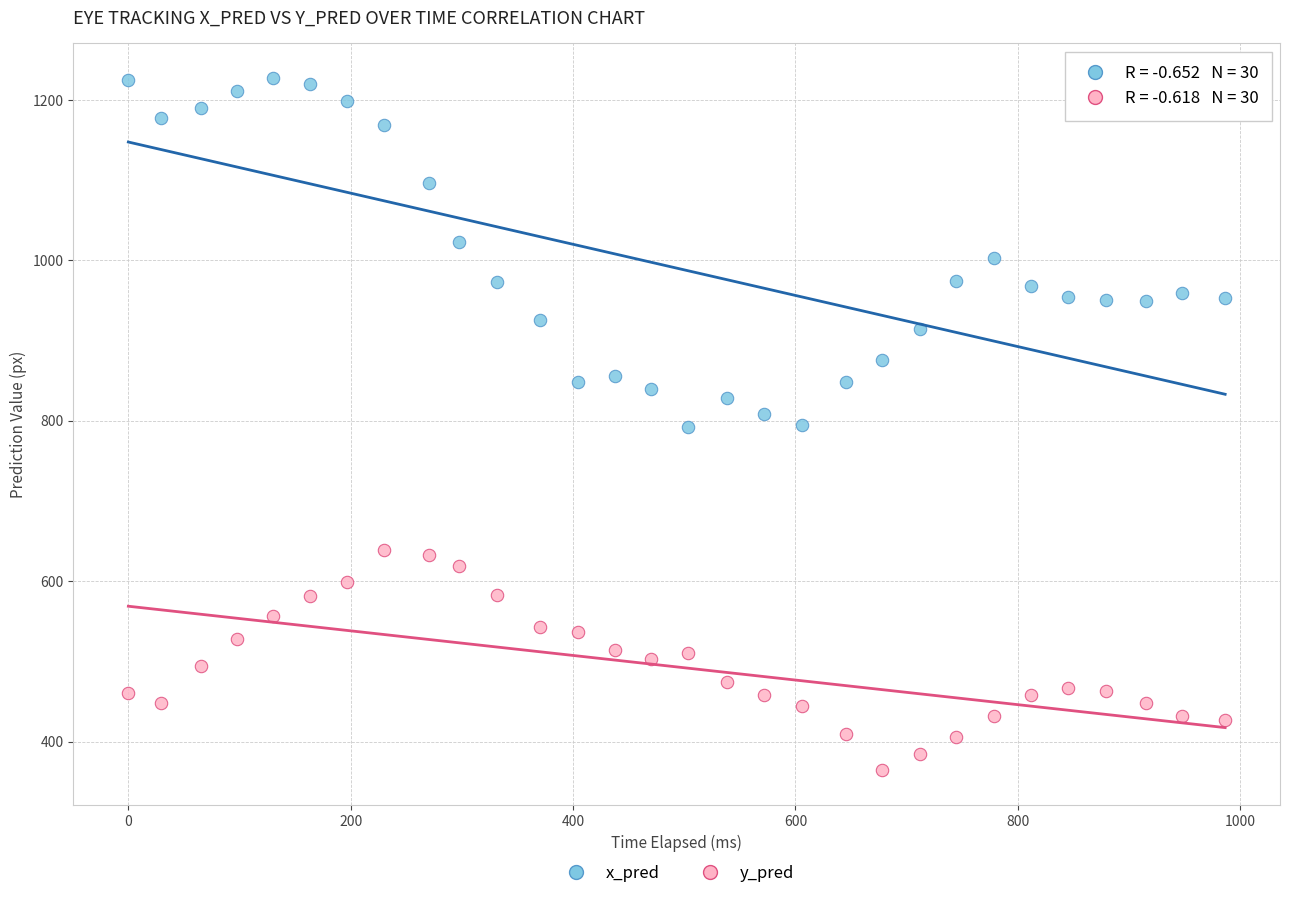

Which series has the largest Y range (max minus min)?

x_pred